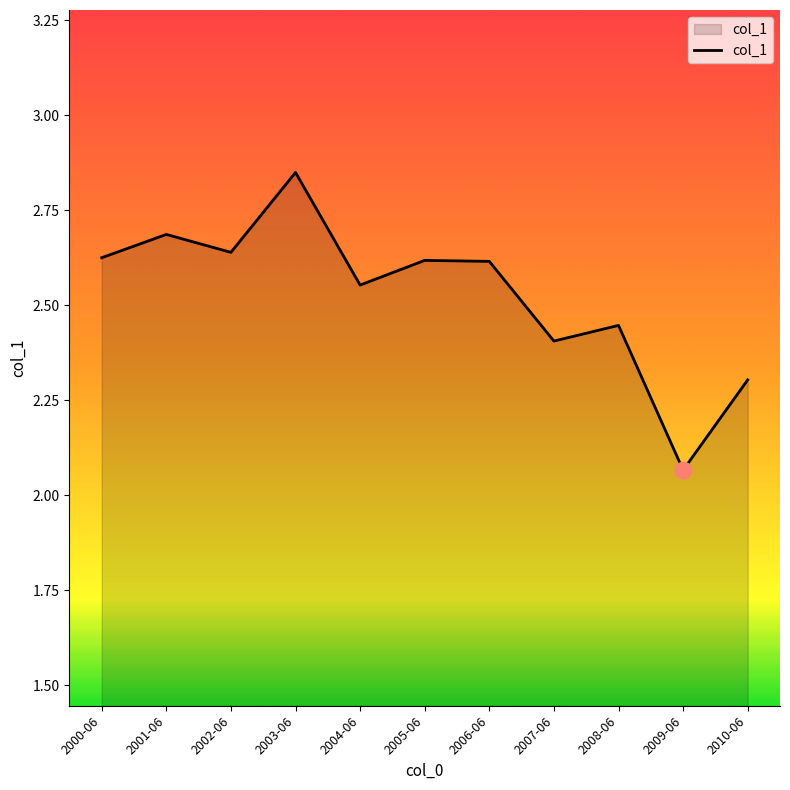

What position from the right is 2004-06?

7